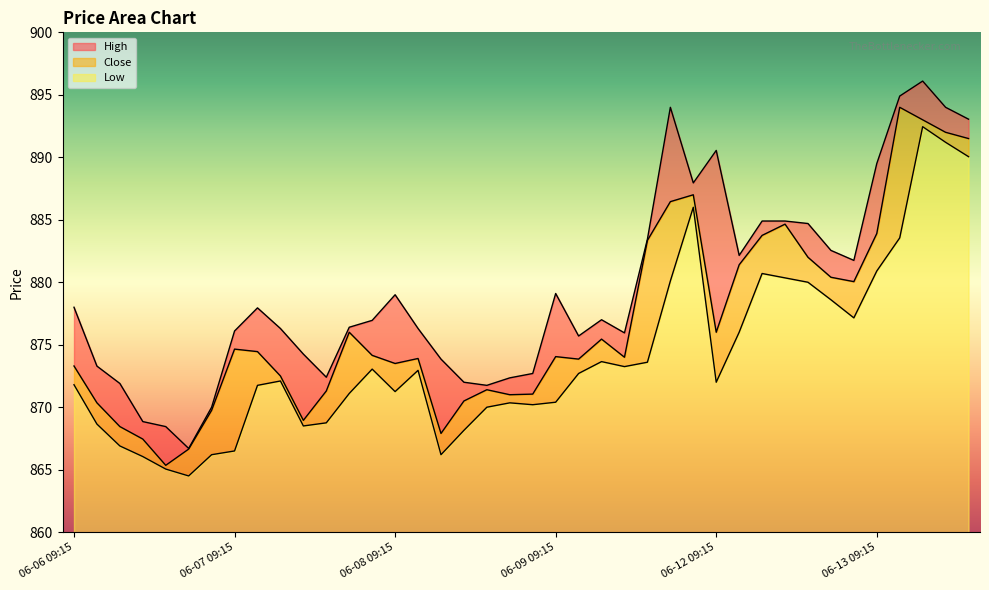

How many distinct data groups are displayed?

3